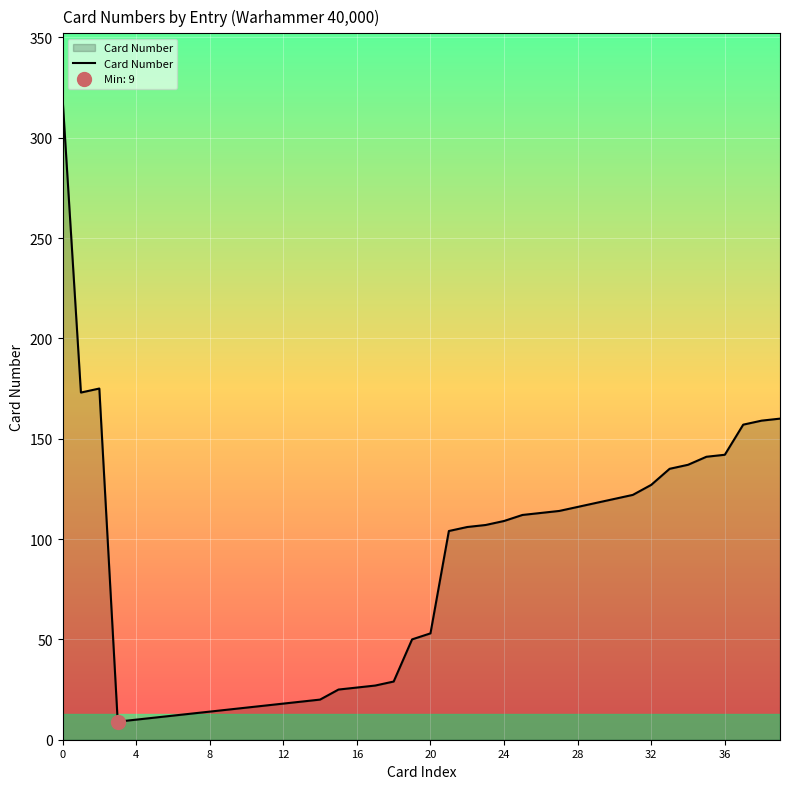

True or false: the data shows 86 at 19.

False